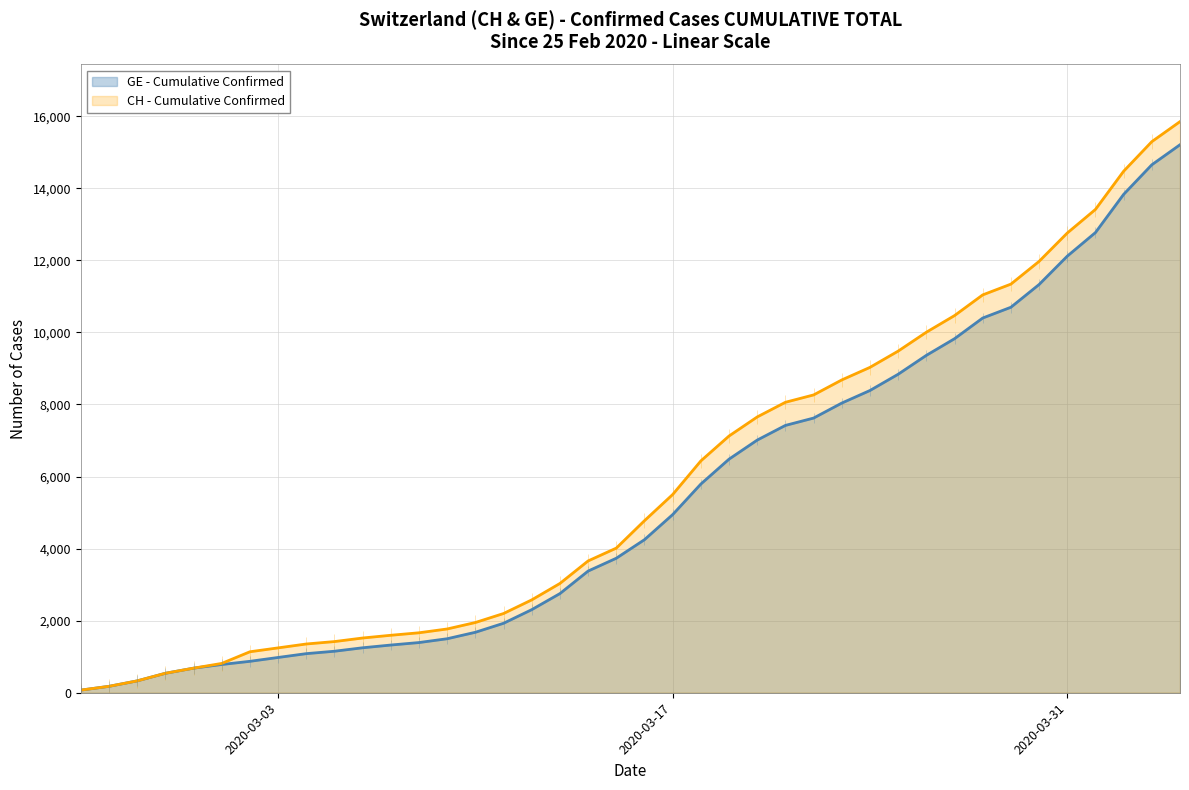

At how many categories does at least one series exceed 3155?

22